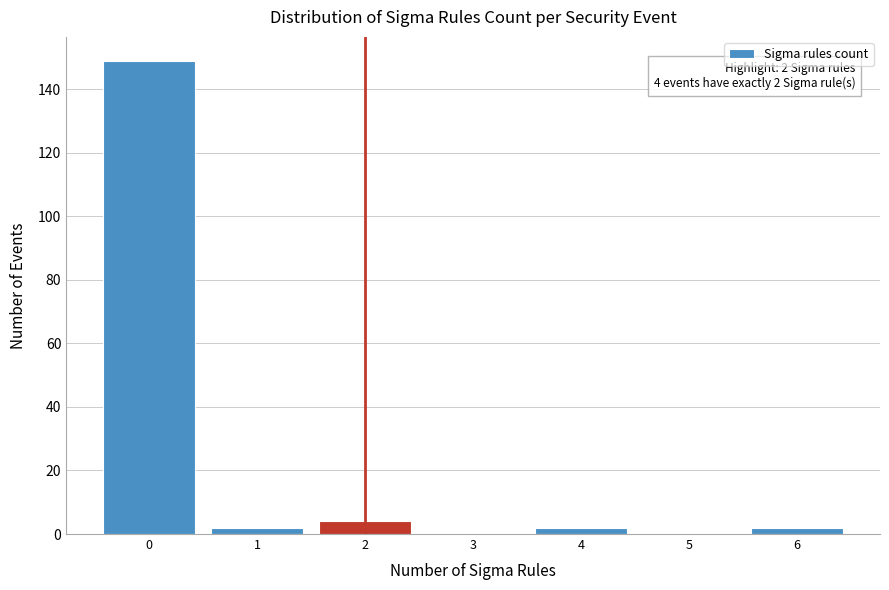

Reading left to right, list all the values displayed in this chart.

0=149	1=2	2=4	3=0	4=2	5=0	6=2